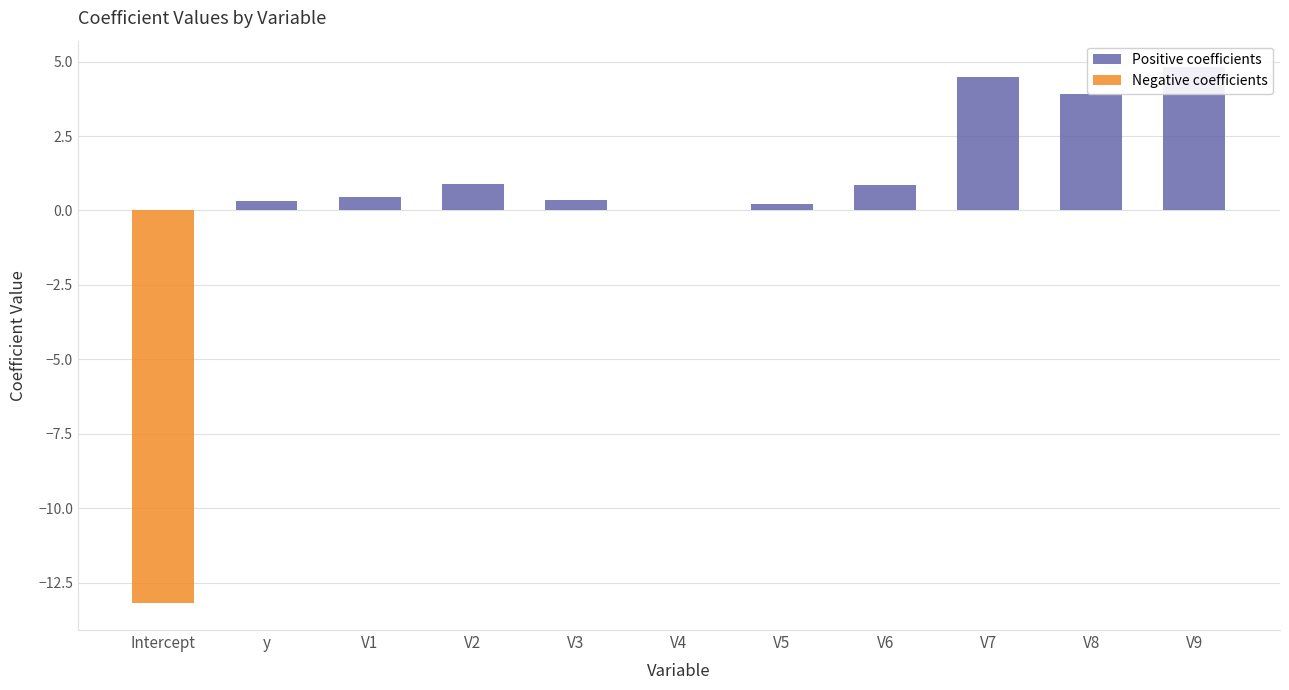

How many series are shown in this chart?

2